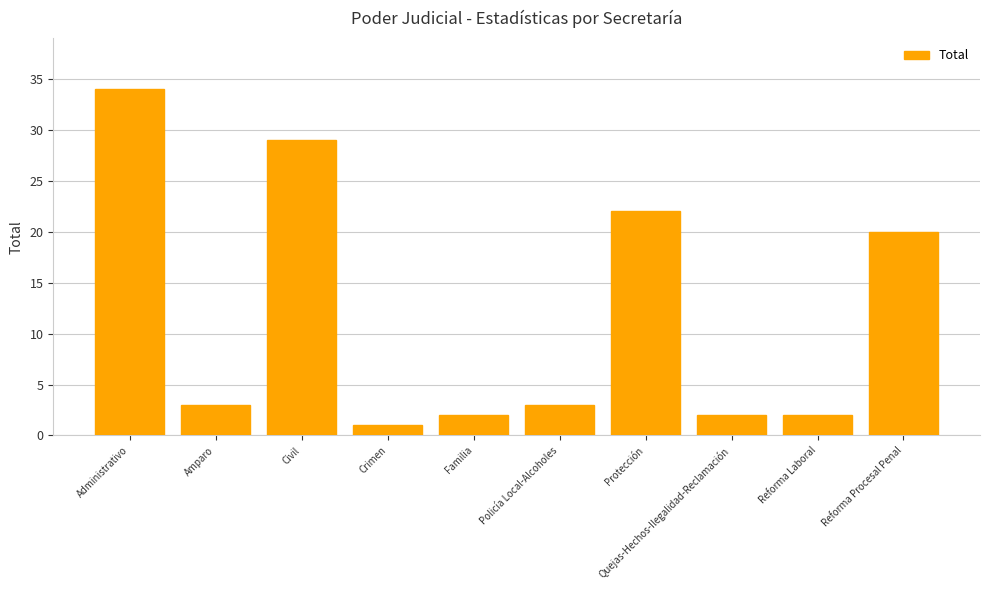

True or false: the data shows 29 at Civil.

True